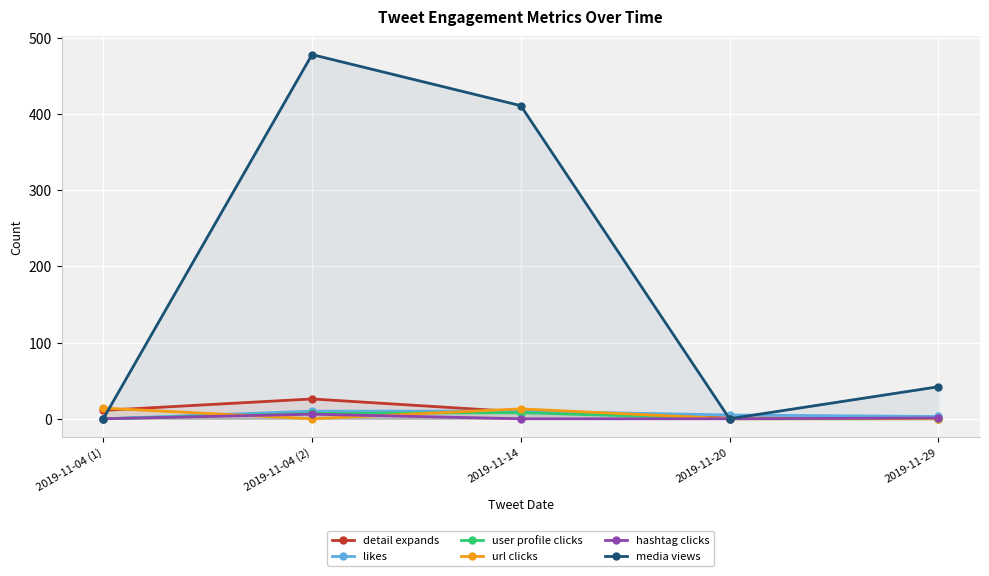

Which category has the highest value in the url clicks series?

2019-11-04 (1)